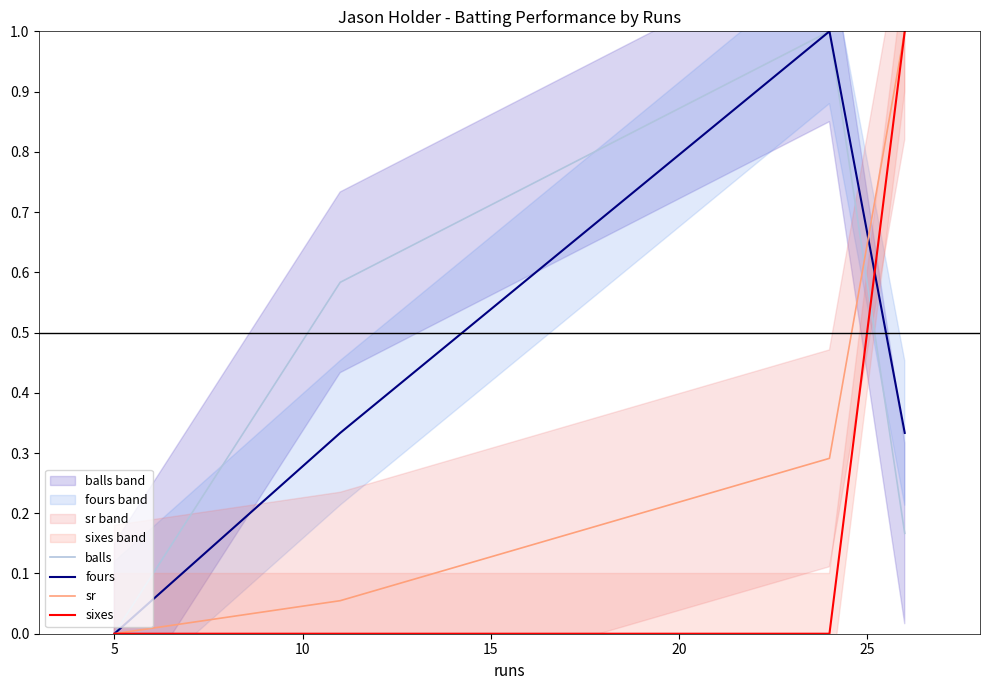

What is the maximum value for sr?

1.0